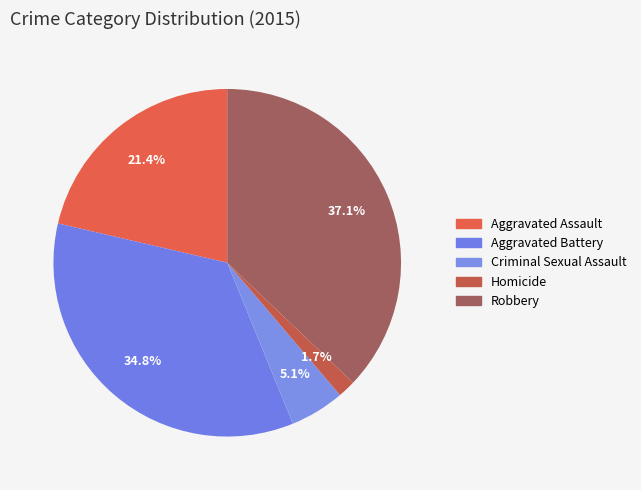

Which has a higher value, Aggravated Battery or Robbery?

Robbery